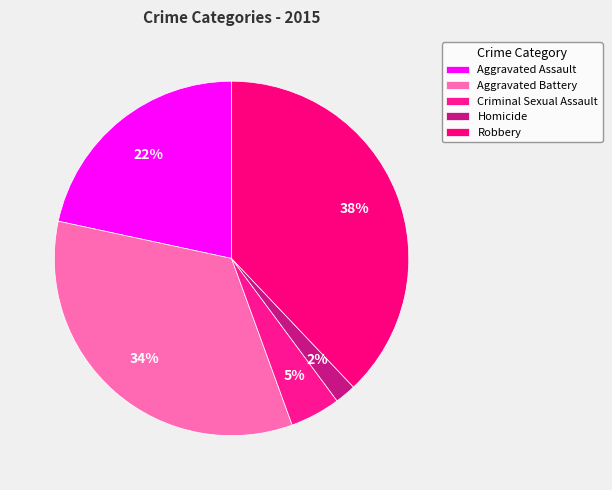

Count the number of slices in the pie.

5